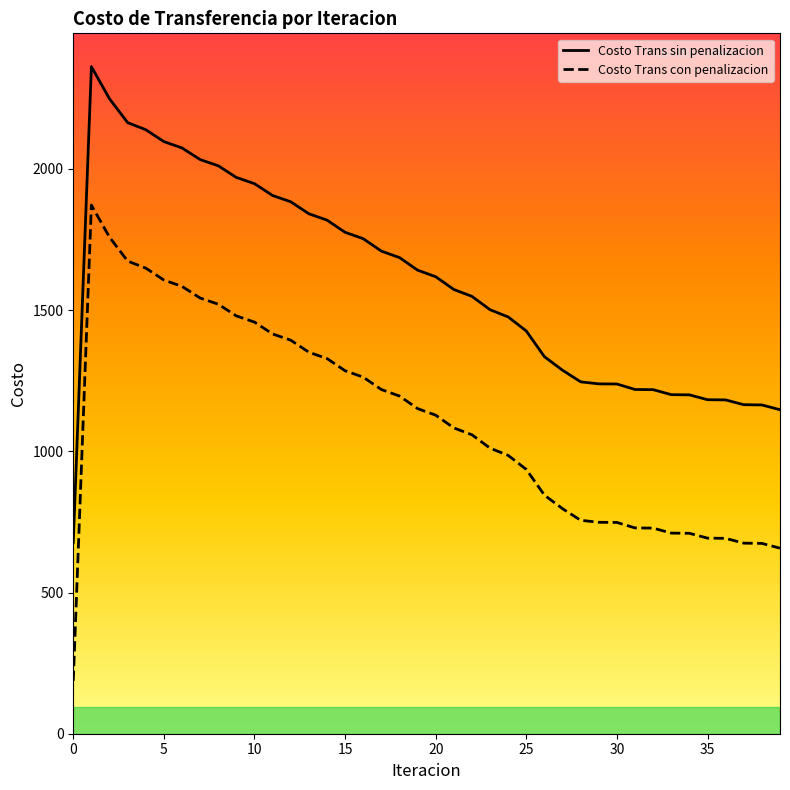

List the series in order of their overall mean, highest first.

Costo Trans sin penalizacion, Costo Trans con penalizacion